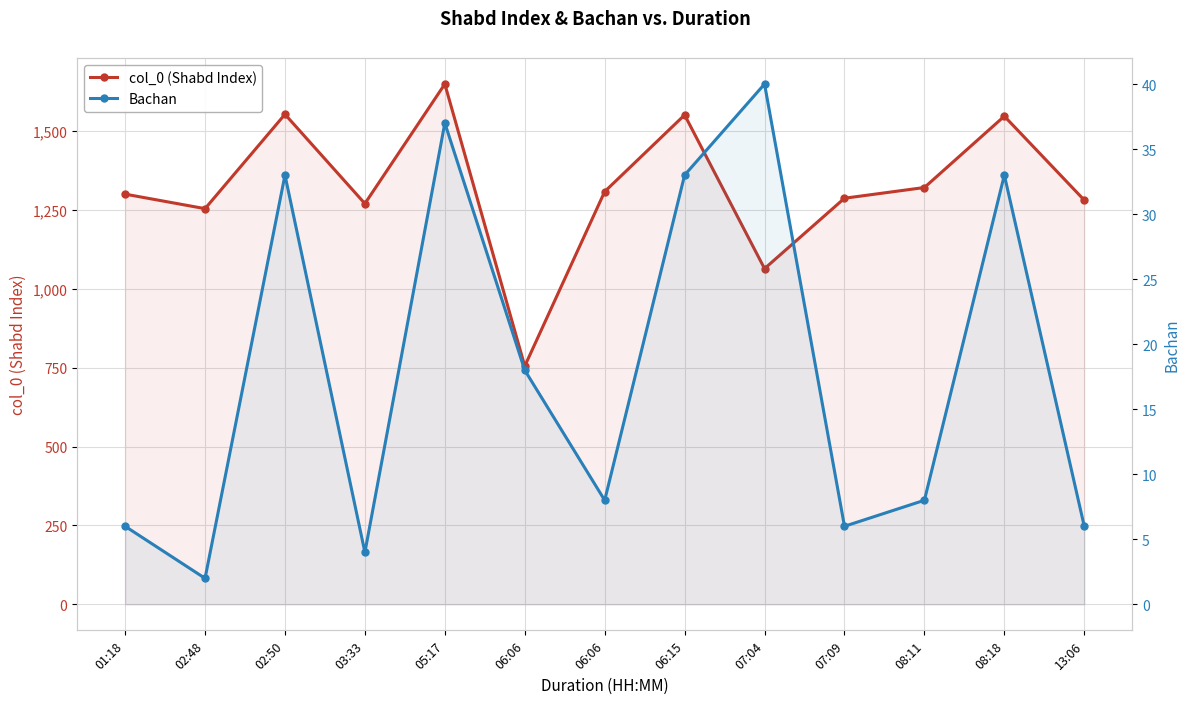

At how many categories does at least one series exceed 294?

13